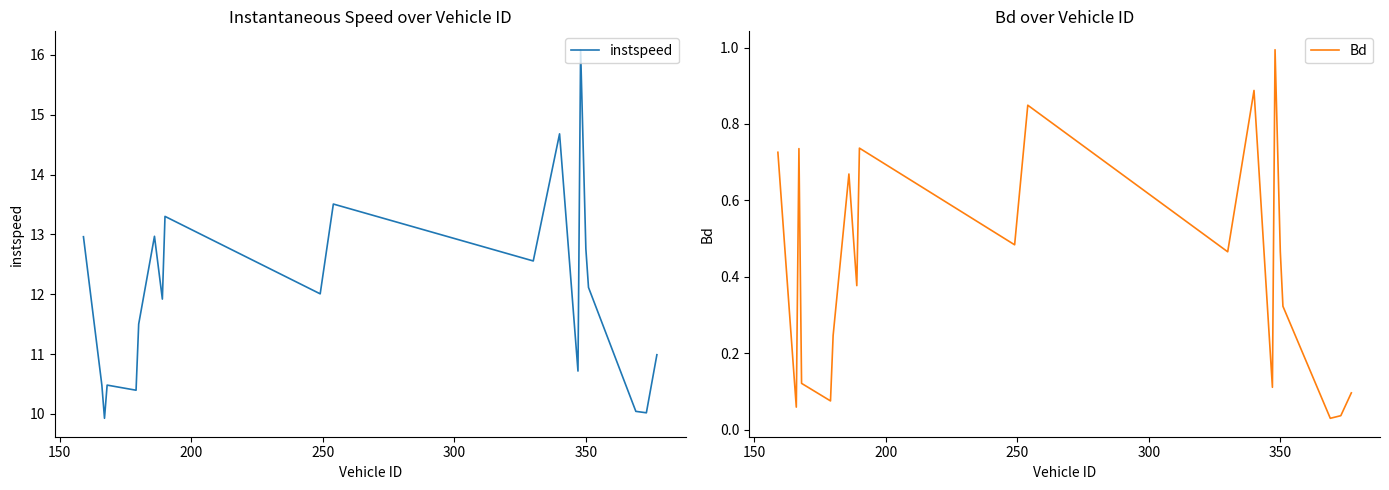

What is the minimum value for instspeed?

9.9